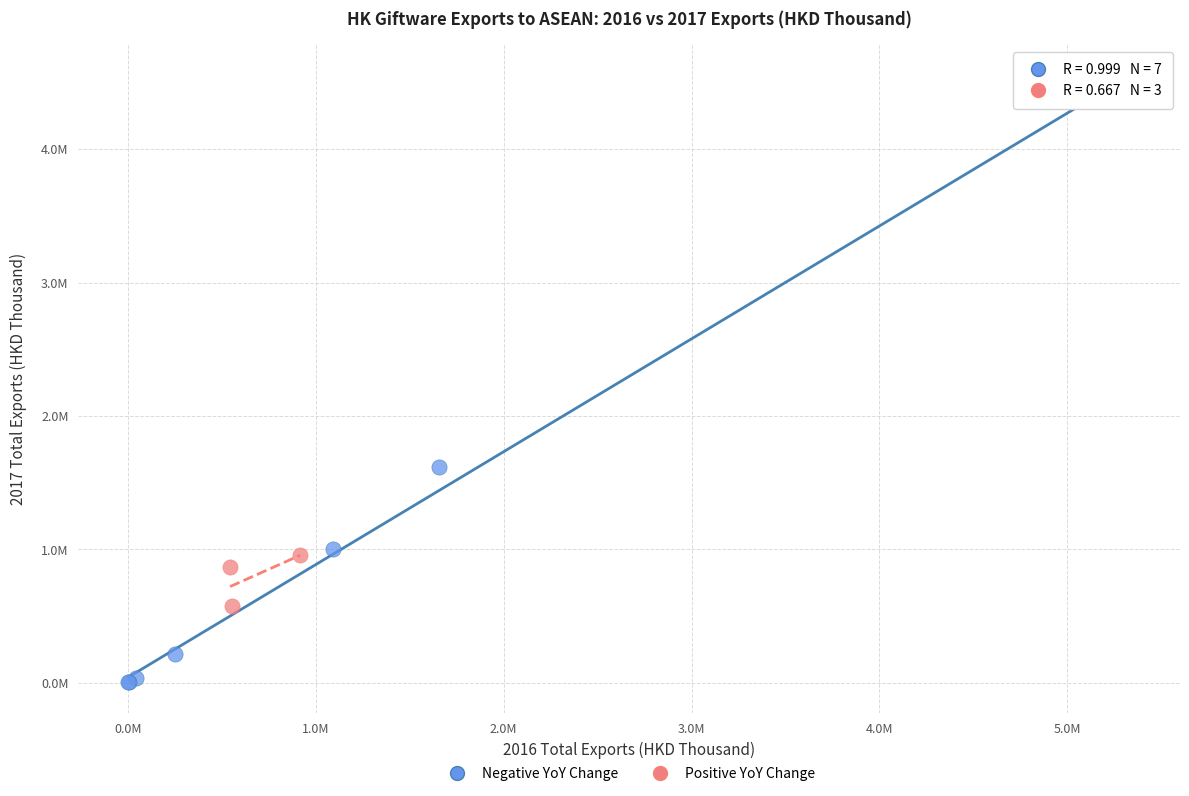

Which series contains the lowest Y value?

Negative YoY Change